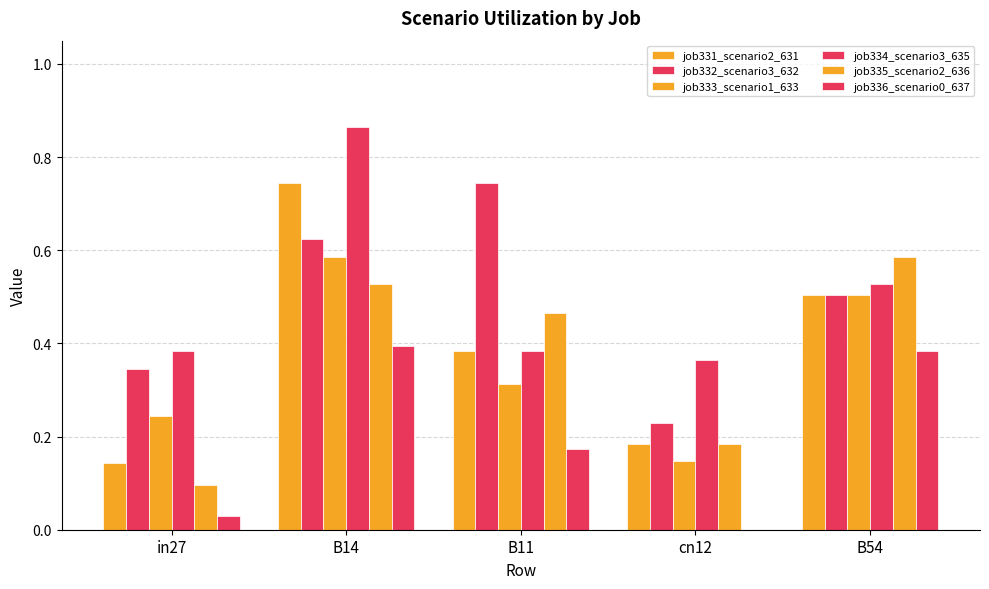

How many job335_scenario2_636 values are between 0 and 1?

5